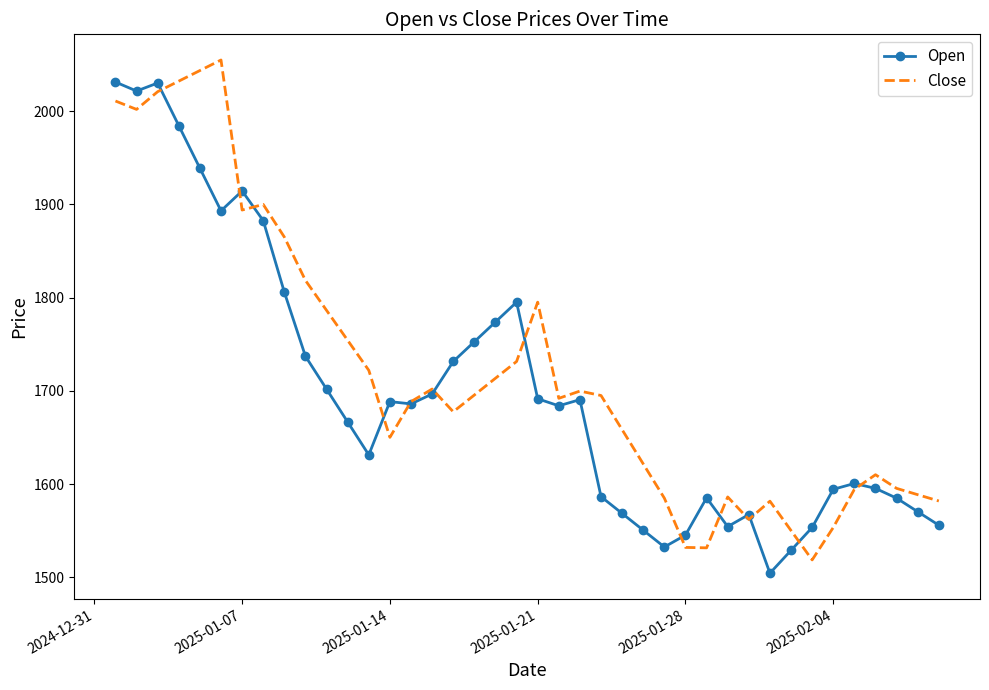

True or false: Close and Open intersect in this chart.

True